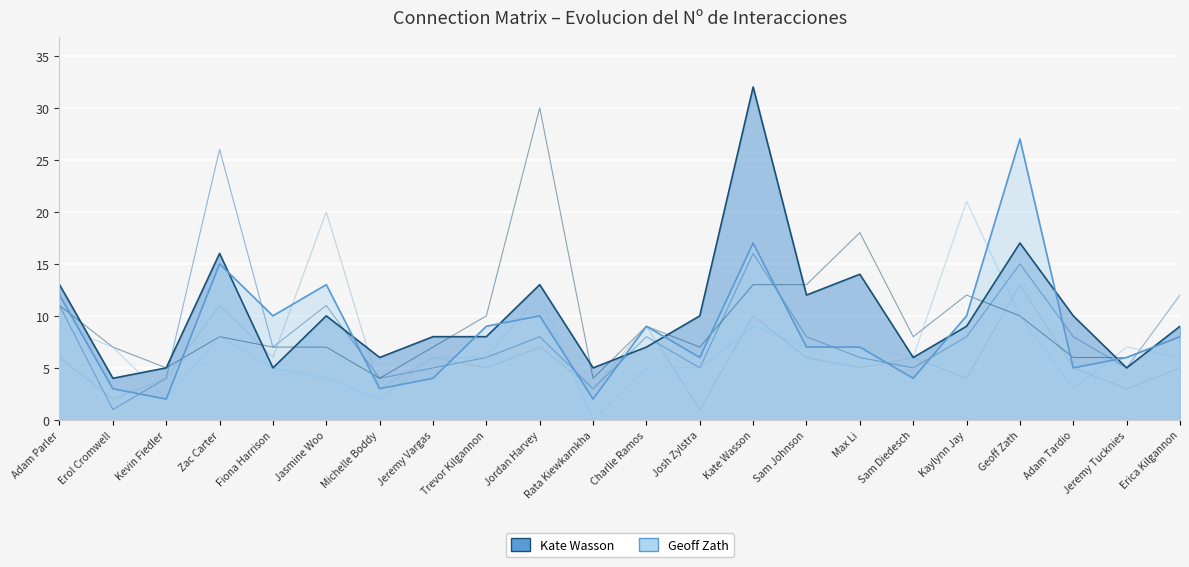

Reading left to right, what are all the values shown in this chart?

Geoff Zath: Adam Parler=12	Erol Cromwell=3	Kevin Fiedler=2	Zac Carter=15	Fiona Harrison=10	Jasmine Woo=13	Michelle Boddy=3	Jeremy Vargas=4	Trevor Kilgannon=9	Jordan Harvey=10	Rata Kiewkarnkha=2	Charlie Ramos=9	Josh Zylstra=6	Kate Wasson=17	Sam Johnson=7	Max Li=7	Sam Diedesch=4	Kaylynn Jay=10	Geoff Zath=27	Adam Tardio=5	Jeremy Tucknies=6	Erica Kilgannon=8
Kate Wasson: Adam Parler=13	Erol Cromwell=4	Kevin Fiedler=5	Zac Carter=16	Fiona Harrison=5	Jasmine Woo=10	Michelle Boddy=6	Jeremy Vargas=8	Trevor Kilgannon=8	Jordan Harvey=13	Rata Kiewkarnkha=5	Charlie Ramos=7	Josh Zylstra=10	Kate Wasson=32	Sam Johnson=12	Max Li=14	Sam Diedesch=6	Kaylynn Jay=9	Geoff Zath=17	Adam Tardio=10	Jeremy Tucknies=5	Erica Kilgannon=9
Zac Carter: Adam Parler=11	Erol Cromwell=1	Kevin Fiedler=4	Zac Carter=26	Fiona Harrison=7	Jasmine Woo=11	Michelle Boddy=4	Jeremy Vargas=5	Trevor Kilgannon=6	Jordan Harvey=8	Rata Kiewkarnkha=3	Charlie Ramos=8	Josh Zylstra=5	Kate Wasson=16	Sam Johnson=8	Max Li=6	Sam Diedesch=5	Kaylynn Jay=8	Geoff Zath=15	Adam Tardio=8	Jeremy Tucknies=5	Erica Kilgannon=12
Jasmine Woo: Adam Parler=6	Erol Cromwell=2	Kevin Fiedler=4	Zac Carter=11	Fiona Harrison=6	Jasmine Woo=20	Michelle Boddy=3	Jeremy Vargas=6	Trevor Kilgannon=5	Jordan Harvey=7	Rata Kiewkarnkha=3	Charlie Ramos=9	Josh Zylstra=1	Kate Wasson=10	Sam Johnson=6	Max Li=5	Sam Diedesch=6	Kaylynn Jay=4	Geoff Zath=13	Adam Tardio=5	Jeremy Tucknies=3	Erica Kilgannon=5
Jordan Harvey: Adam Parler=11	Erol Cromwell=7	Kevin Fiedler=5	Zac Carter=8	Fiona Harrison=7	Jasmine Woo=7	Michelle Boddy=4	Jeremy Vargas=7	Trevor Kilgannon=10	Jordan Harvey=30	Rata Kiewkarnkha=4	Charlie Ramos=9	Josh Zylstra=7	Kate Wasson=13	Sam Johnson=13	Max Li=18	Sam Diedesch=8	Kaylynn Jay=12	Geoff Zath=10	Adam Tardio=6	Jeremy Tucknies=6	Erica Kilgannon=8
Kaylynn Jay: Adam Parler=9	Erol Cromwell=7	Kevin Fiedler=2	Zac Carter=8	Fiona Harrison=5	Jasmine Woo=4	Michelle Boddy=2	Jeremy Vargas=6	Trevor Kilgannon=6	Jordan Harvey=12	Rata Kiewkarnkha=0	Charlie Ramos=5	Josh Zylstra=5	Kate Wasson=9	Sam Johnson=7	Max Li=7	Sam Diedesch=6	Kaylynn Jay=21	Geoff Zath=10	Adam Tardio=3	Jeremy Tucknies=7	Erica Kilgannon=6